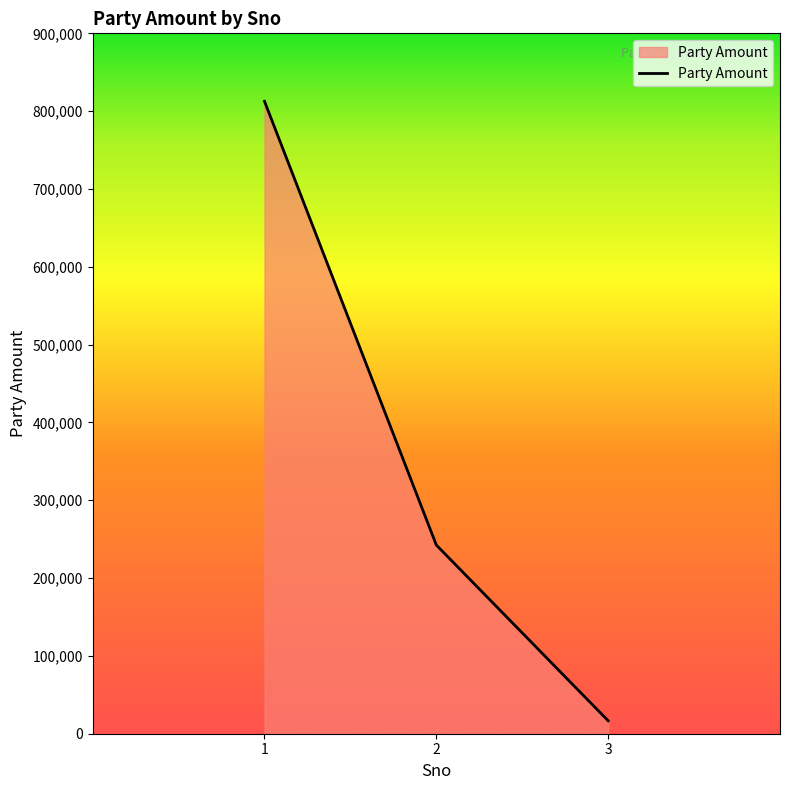

List the labels in order of value, largest first.

1, 2, 3